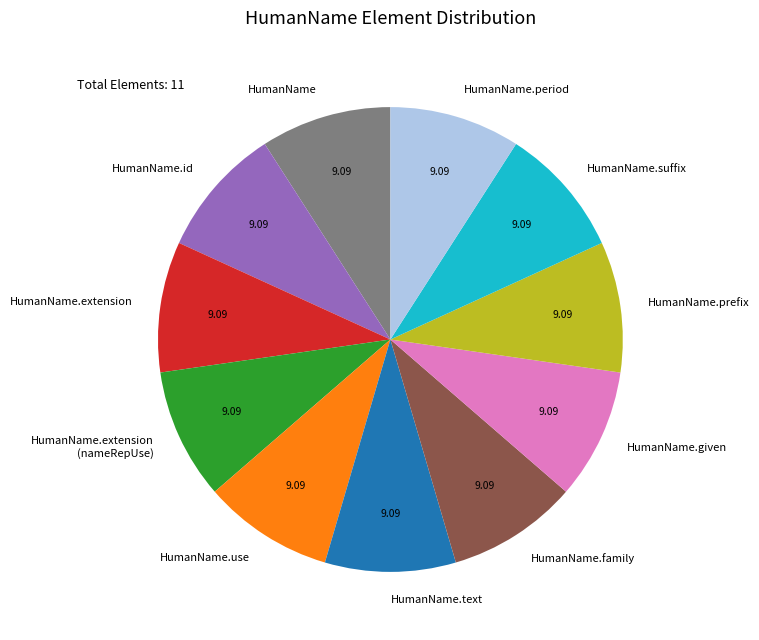

Is HumanName.use the majority of the pie?

No